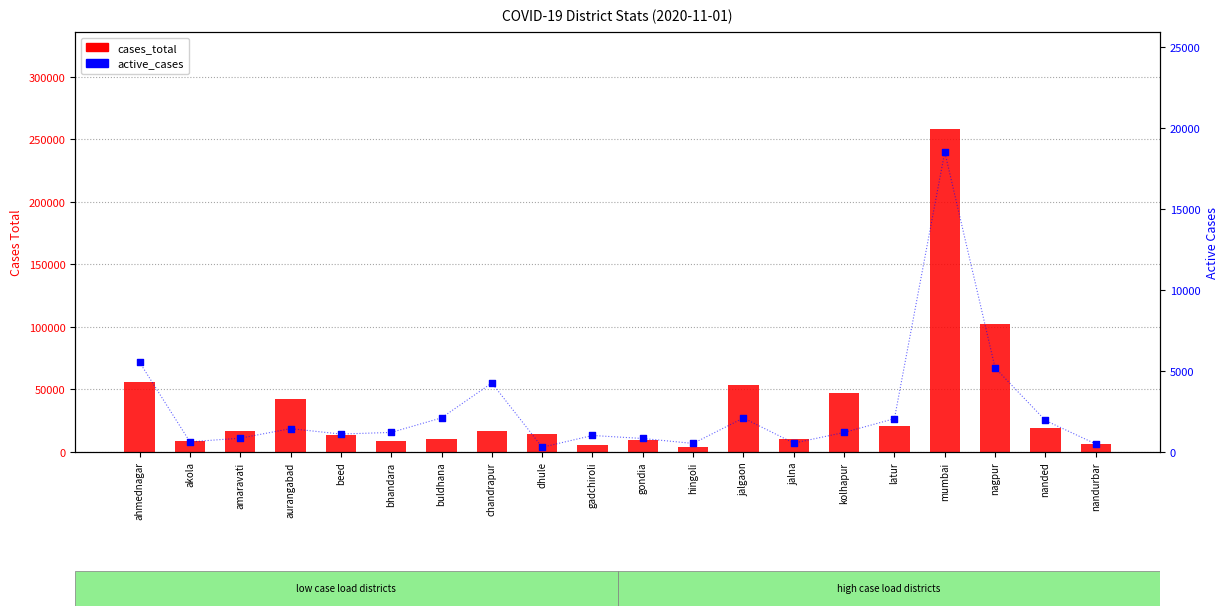

Which series has the largest Y range (max minus min)?

cases_total